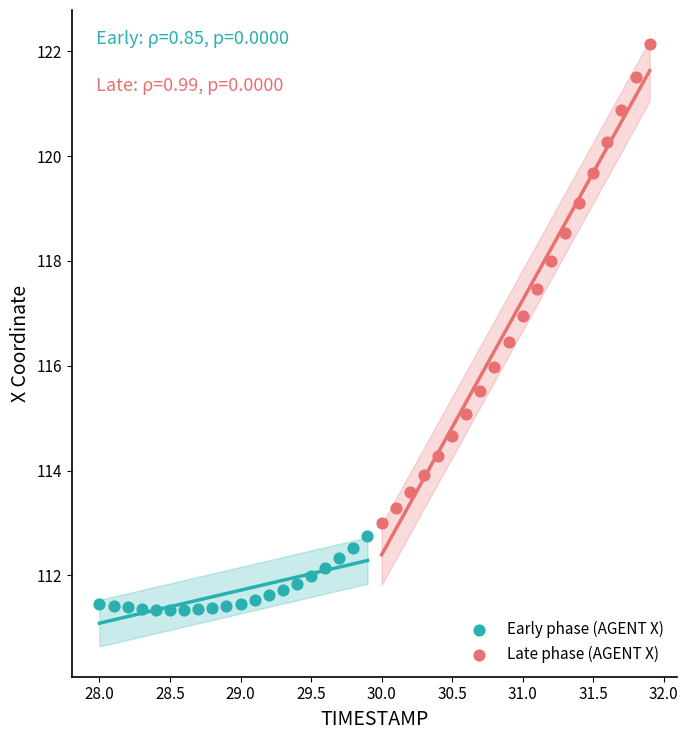

Which series reaches the maximum Y coordinate?

Late phase (AGENT X)